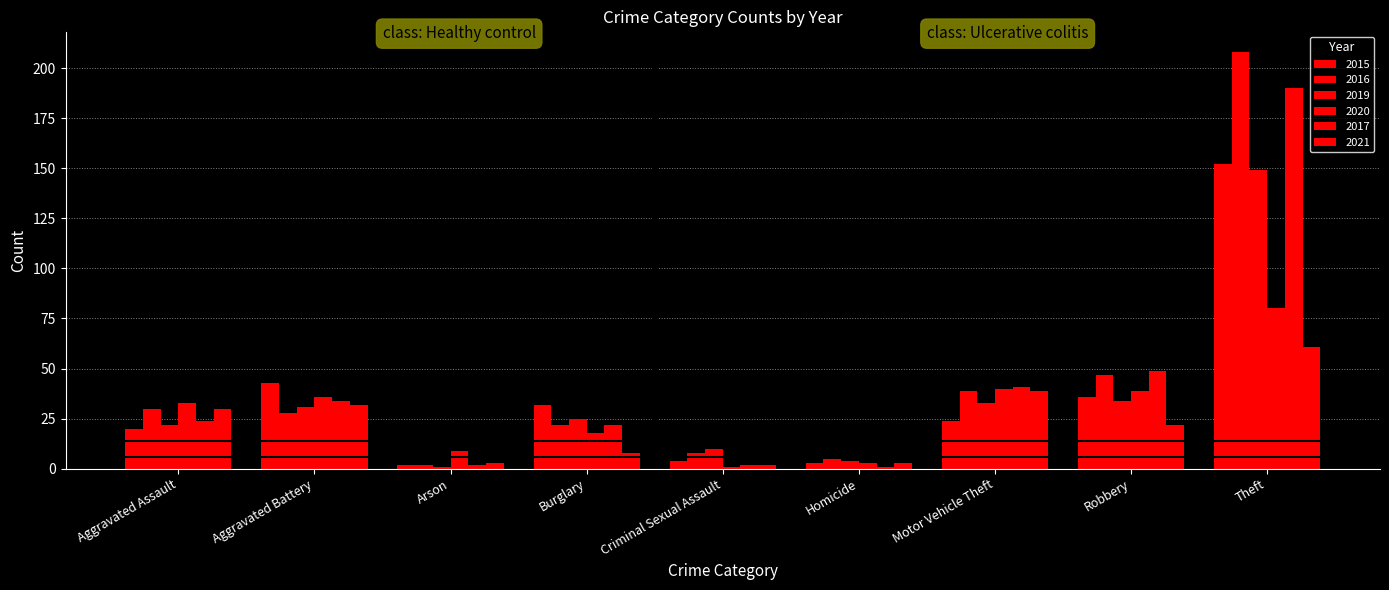

At which category is the sum across all series the highest?

Theft